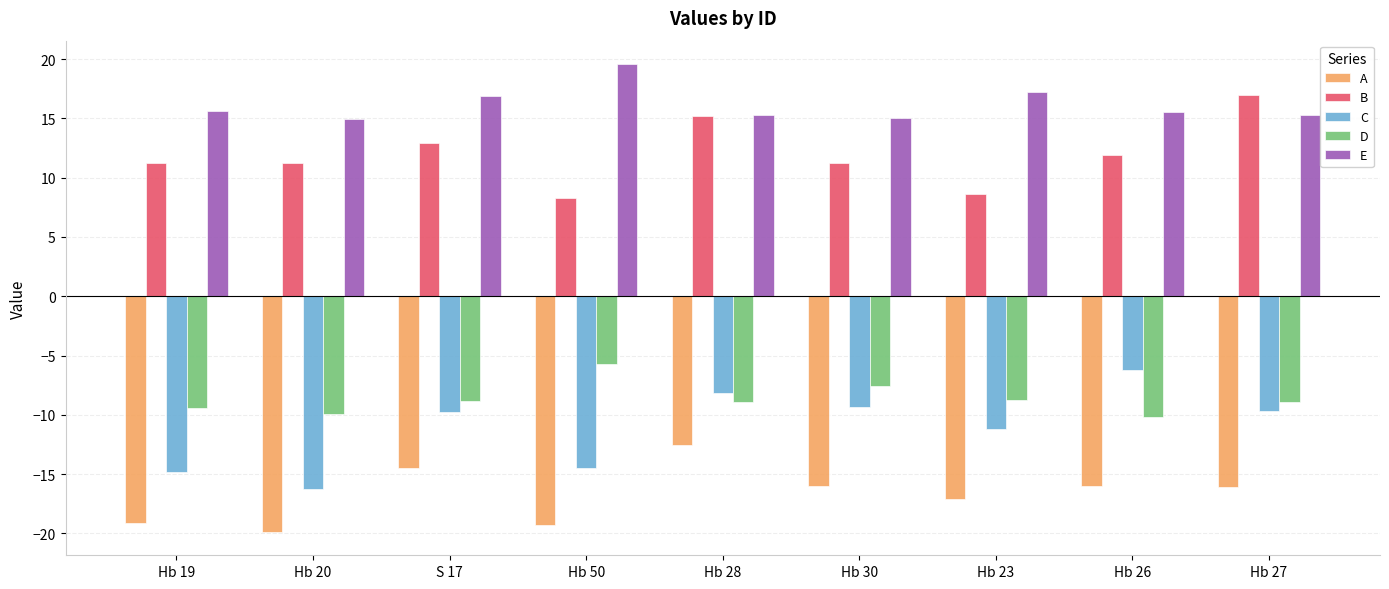

Count the number of categories in the chart.

9